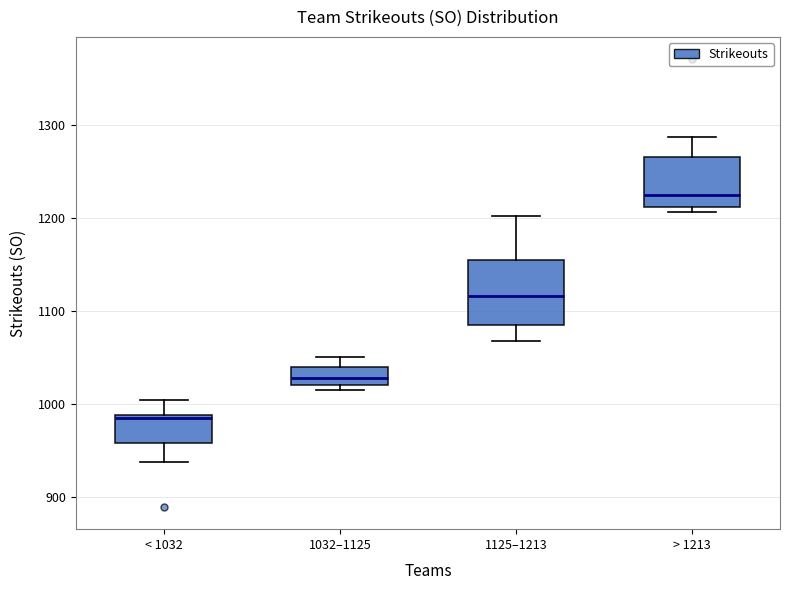

Where does the upper whisker of the box for 1032–1125 end on the y-axis? The values are not printed on the chart, so give them approximately, as read against the axis.

1050